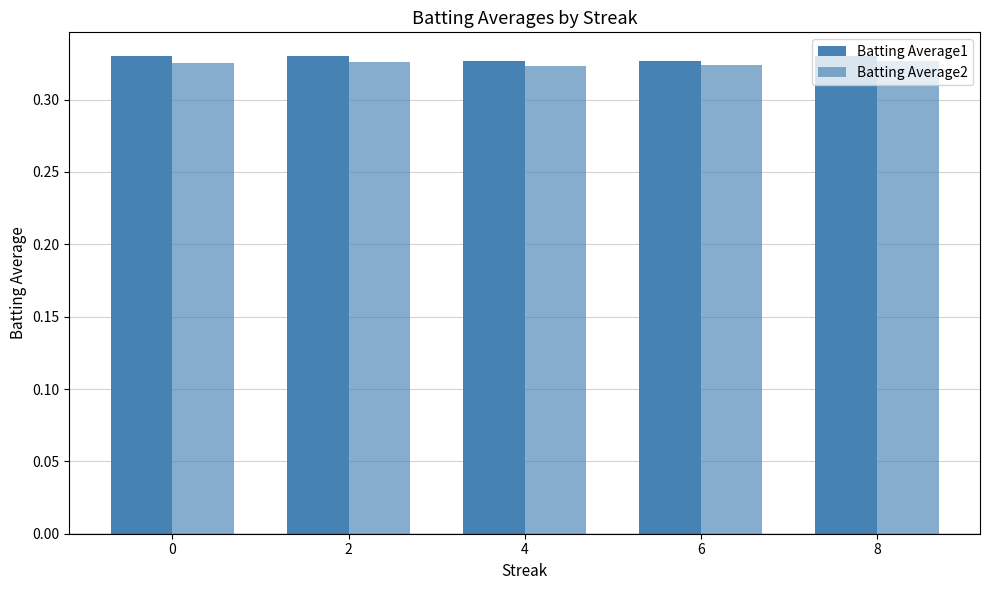

Rank the series by their average value, from highest to lowest.

Batting Average1, Batting Average2